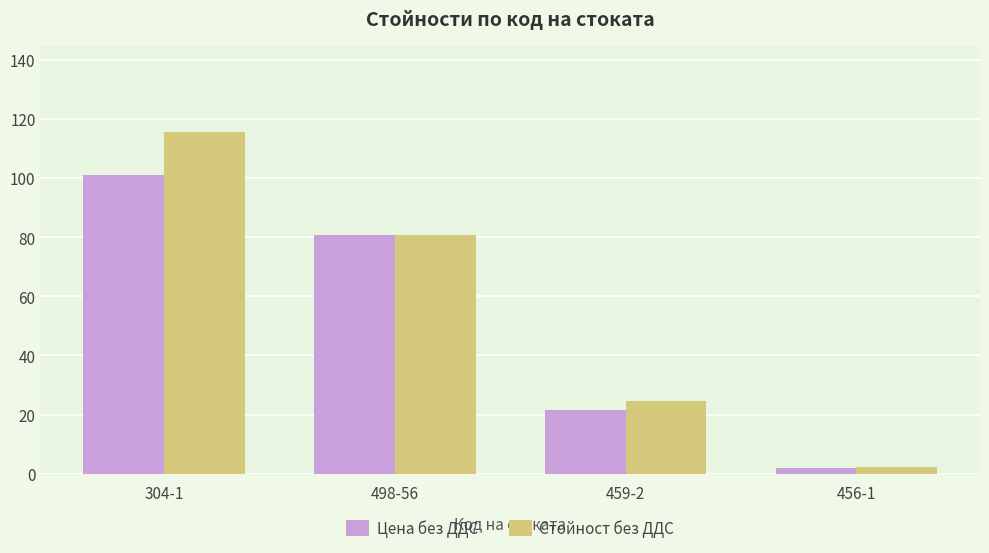

What position from the right is 459-2?

2